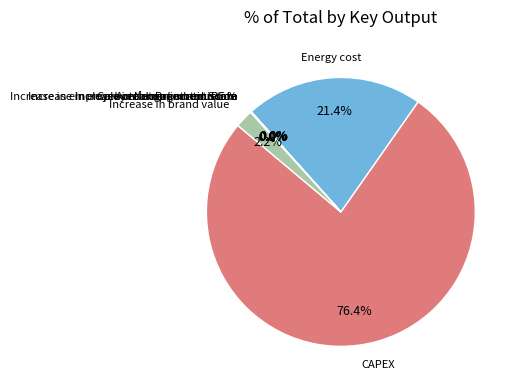

Is Energy cost the majority of the pie?

No